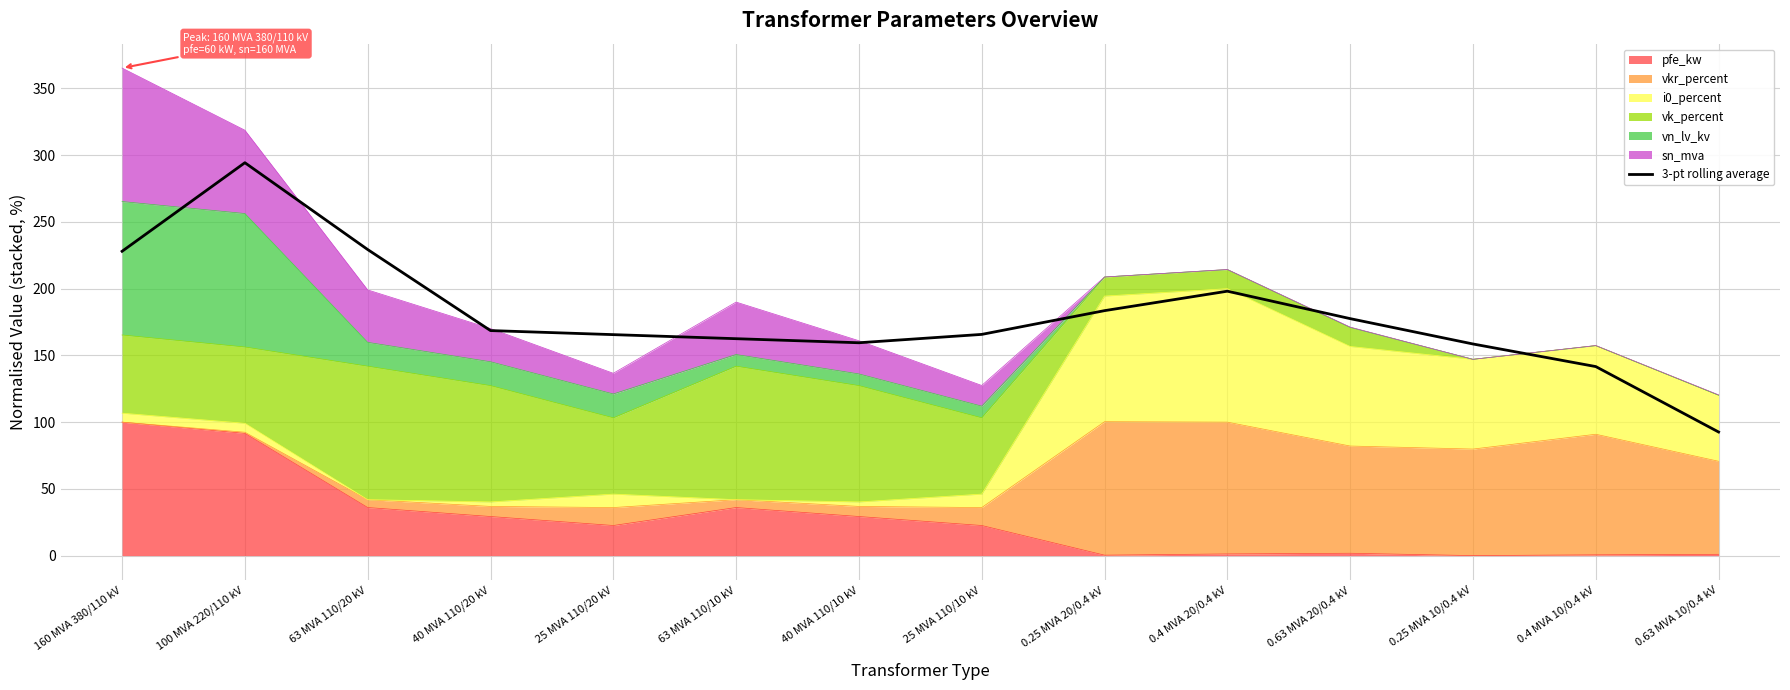

True or false: the data shows 177.6 at 0.63 MVA 20/0.4 kV.

True